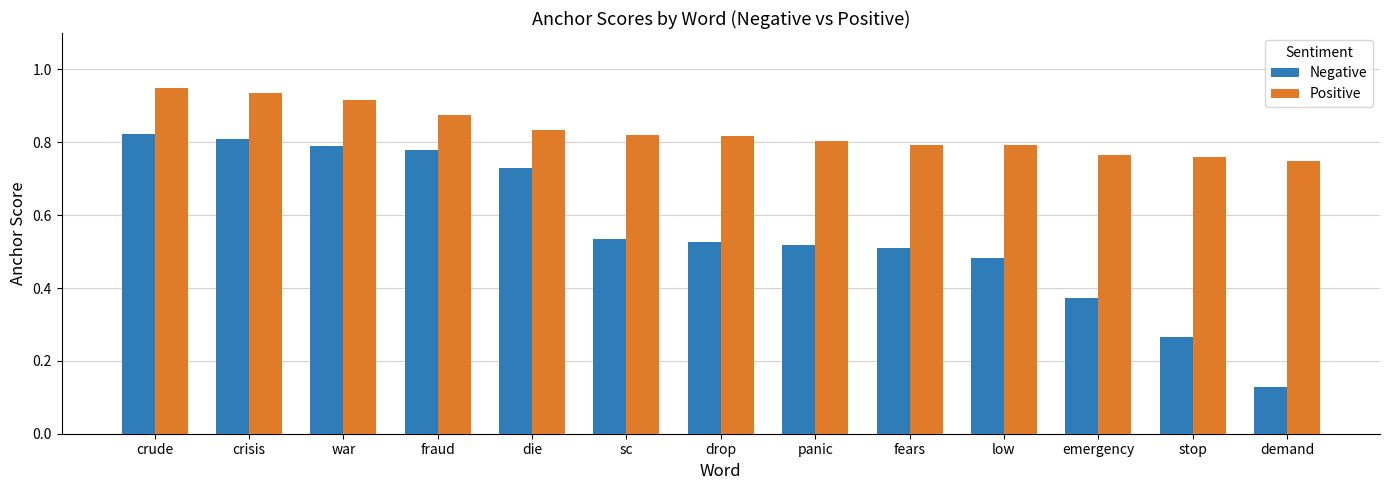

At which label is Negative closest to 0?

demand